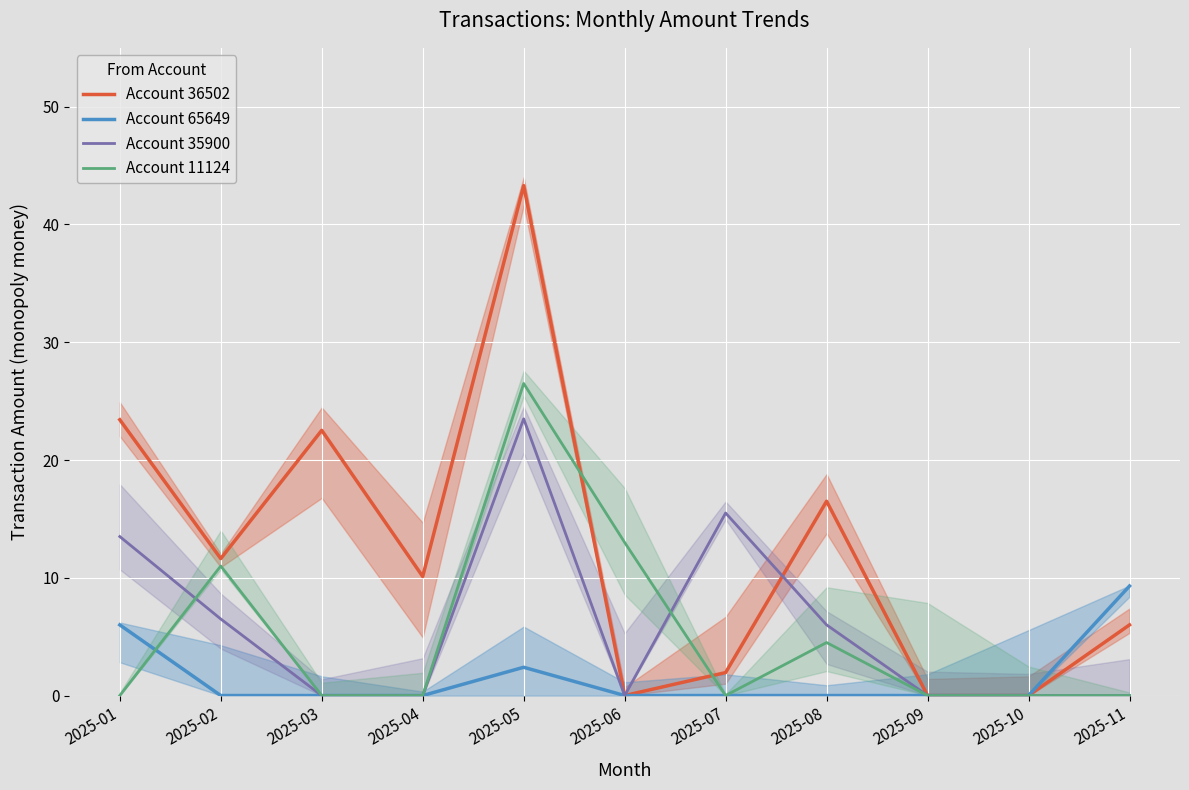

At which category does Account 35900 reach its first local peak?

2025-05